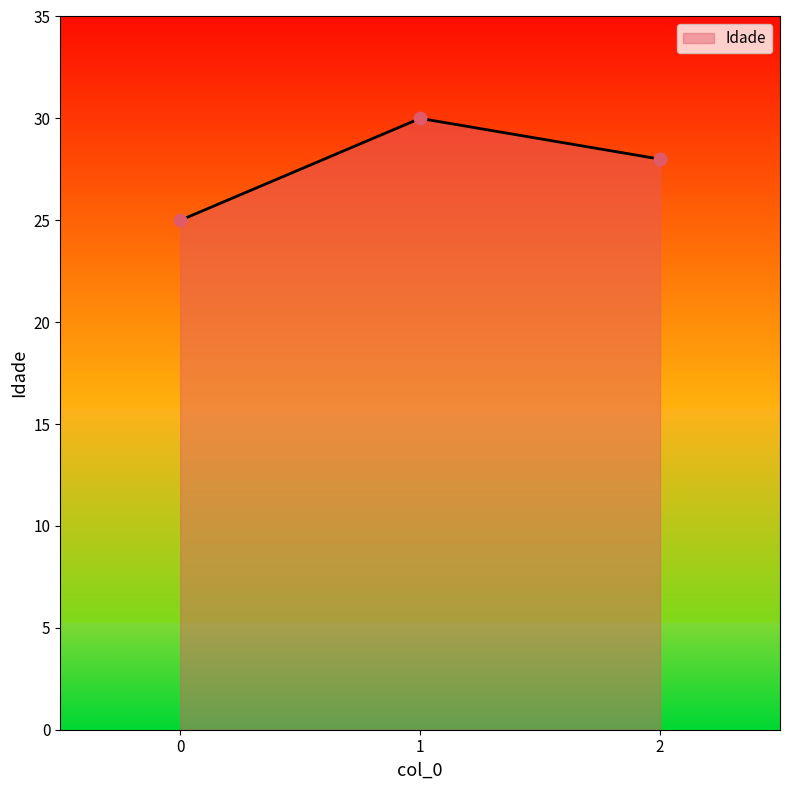

Which has a higher value, 0 or 1?

1